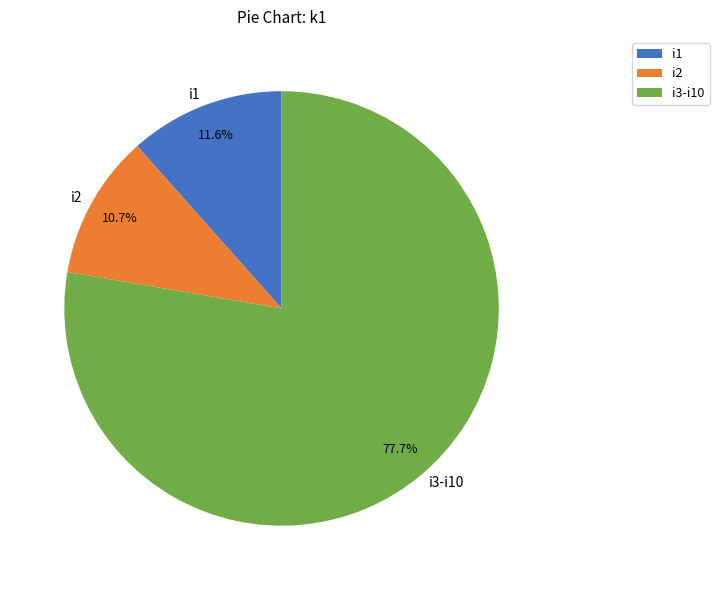

Combined, do i3-i10 and i2 account for over 50%?

Yes